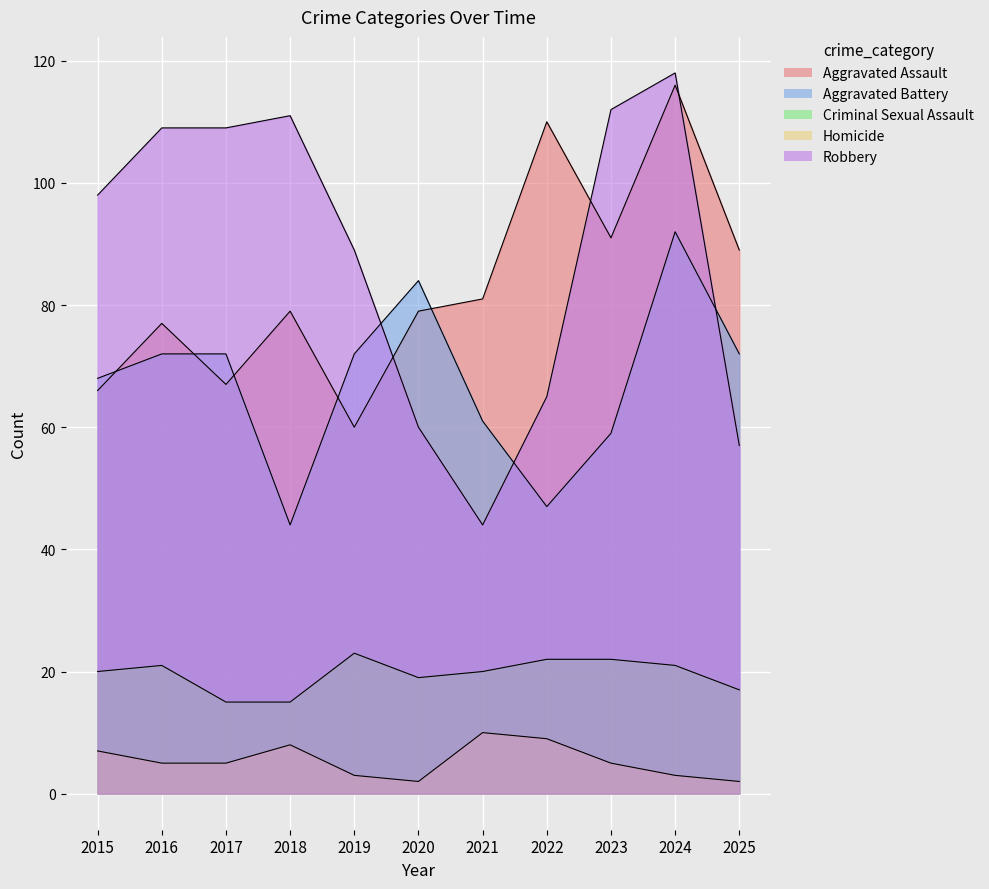

How many data points in Aggravated Battery are less than 72?

5